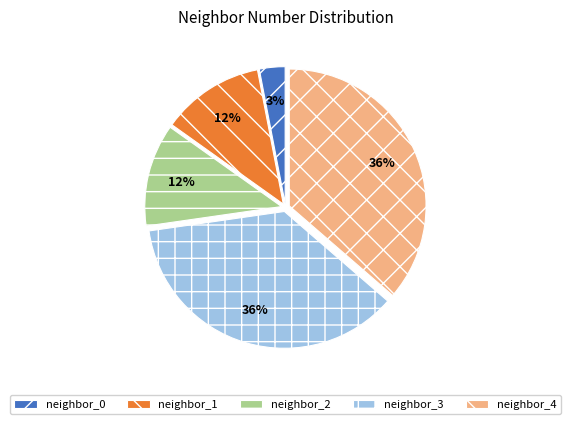

Which slice is the smallest?

neighbor_0